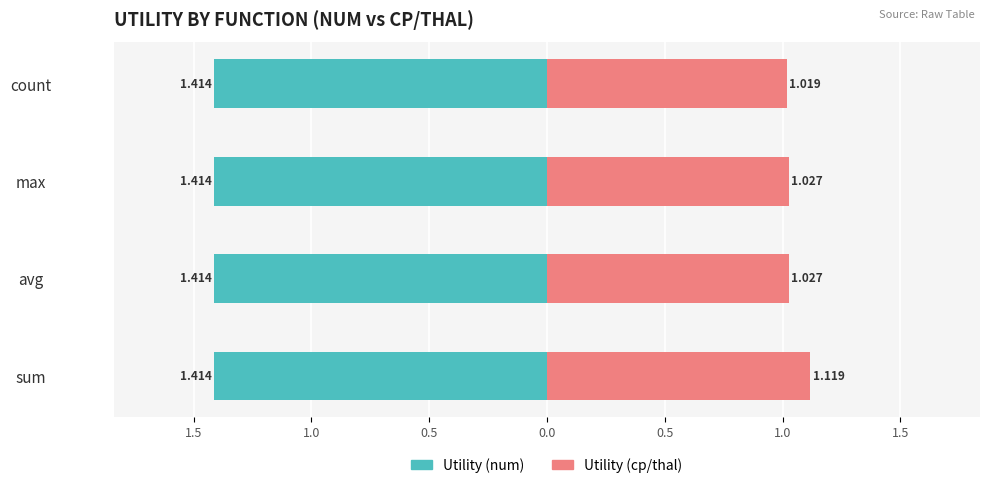

Which series has the widest spread of values?

Utility (cp/thal)